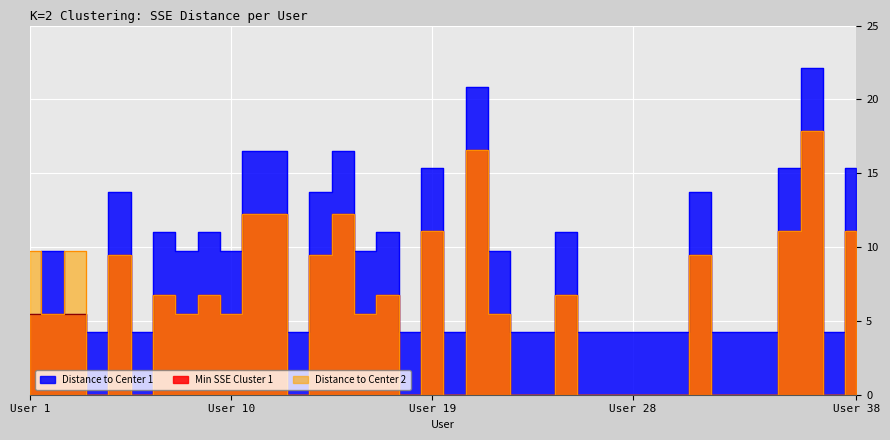

At which label does Distance to Center 1 first exceed 9?

2